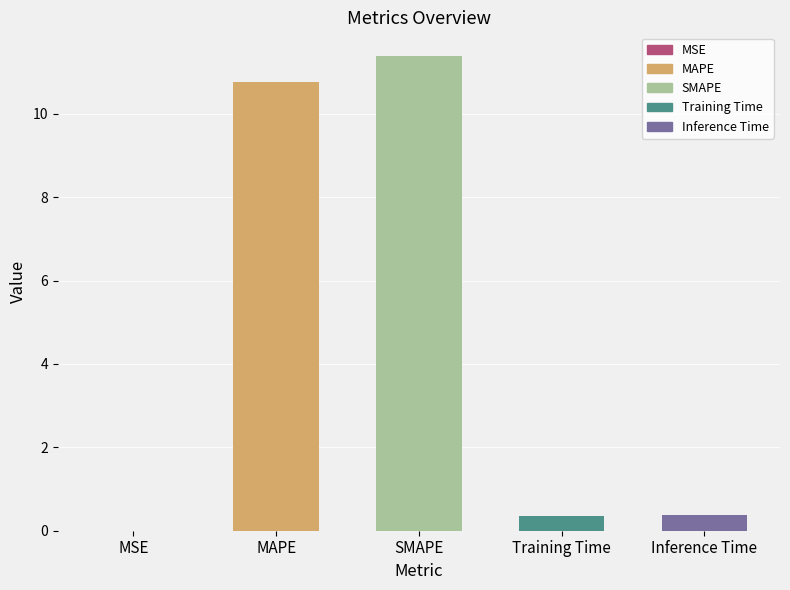

What is the greatest value displayed?

11.4